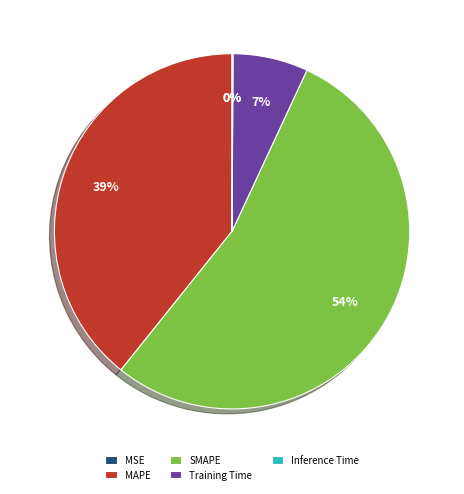

Does SMAPE represent more than half of the total?

Yes